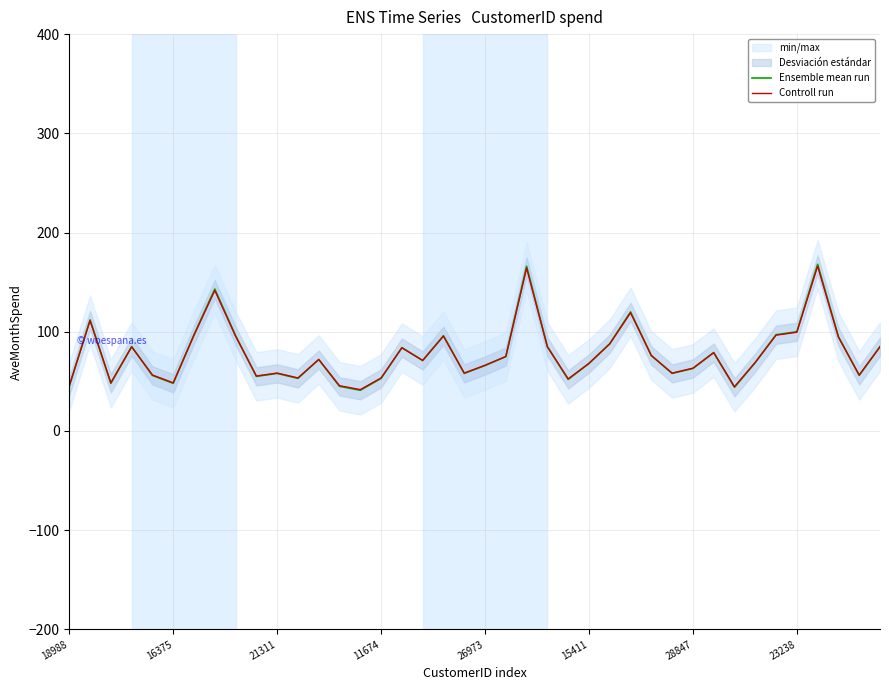

What is the maximum value for Ensemble mean run?

168.0